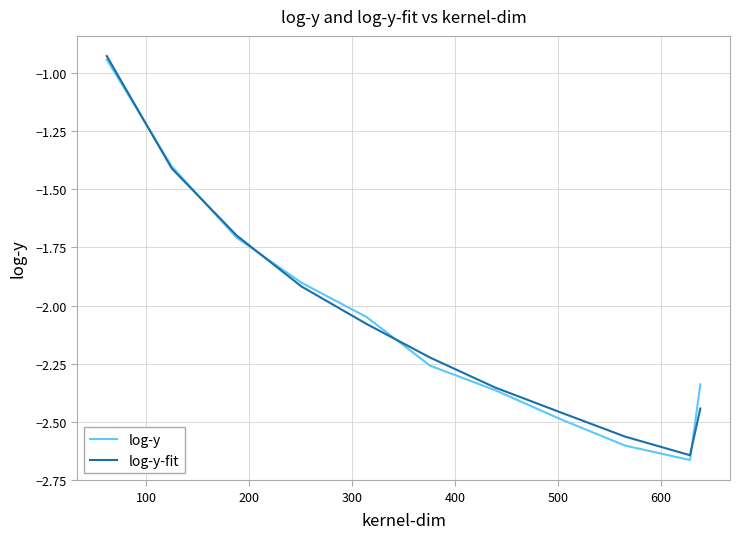

Which series has the largest range (max minus min)?

log-y